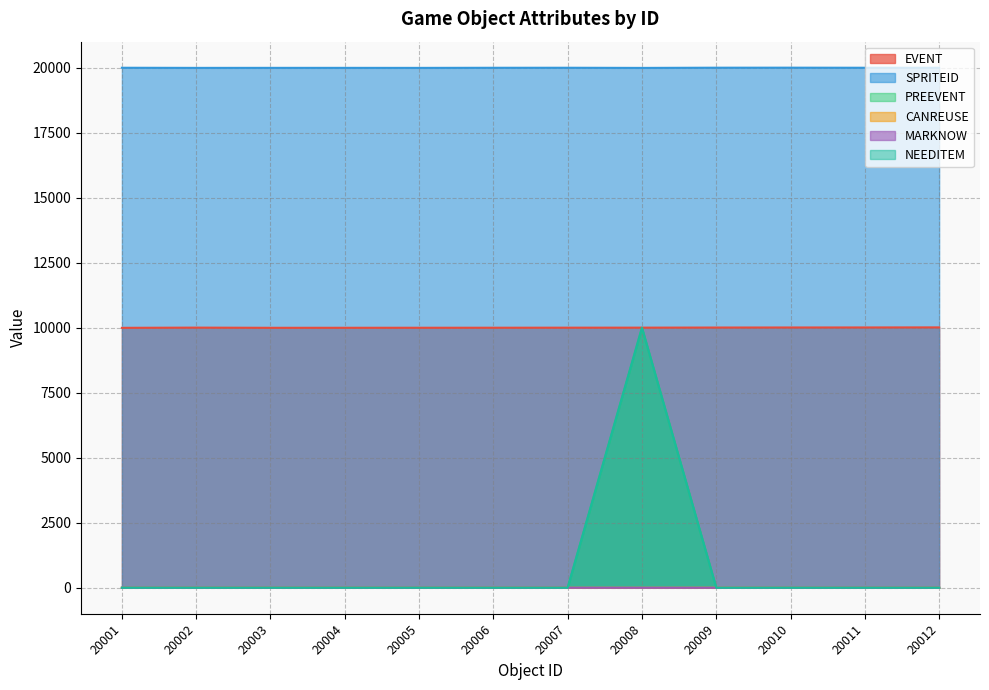

True or false: SPRITEID and CANREUSE cross at least once.

False